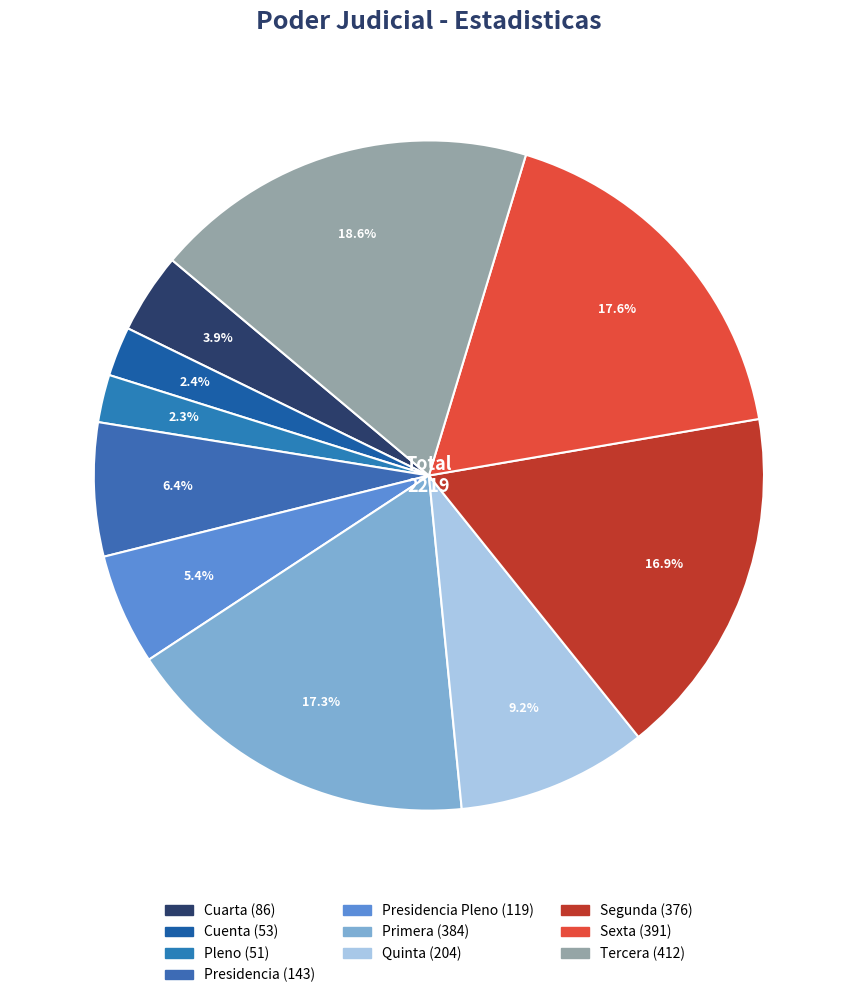

Rank the categories by value from highest to lowest.

Tercera, Sexta, Primera, Segunda, Quinta, Presidencia, Presidencia Pleno, Cuarta, Cuenta, Pleno